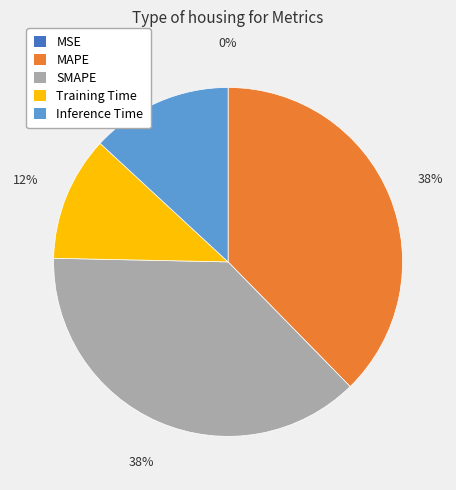

True or false: SMAPE accounts for 38% of the total.

True